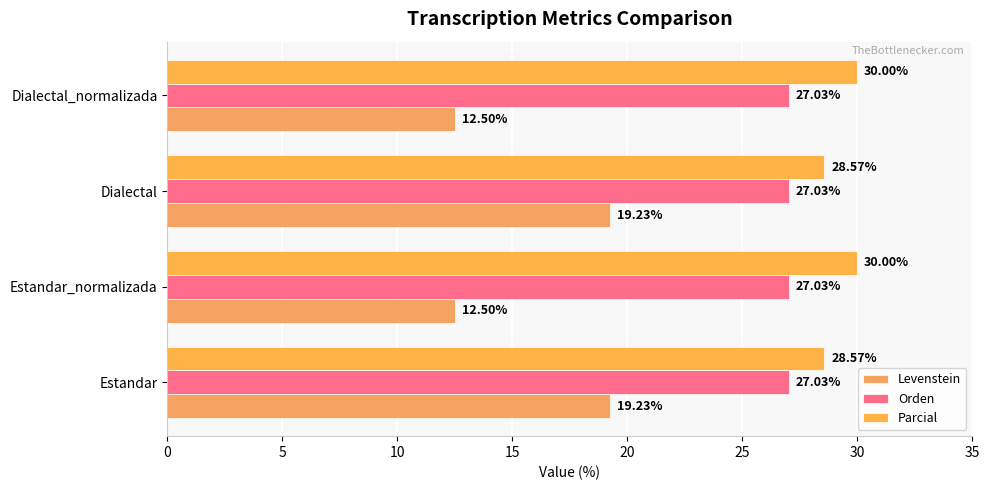

How many values in the Levenstein series exceed 19?

2